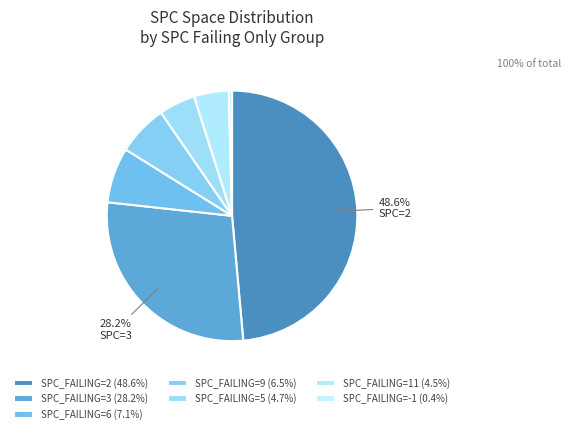

What is the largest slice in the pie chart?

2